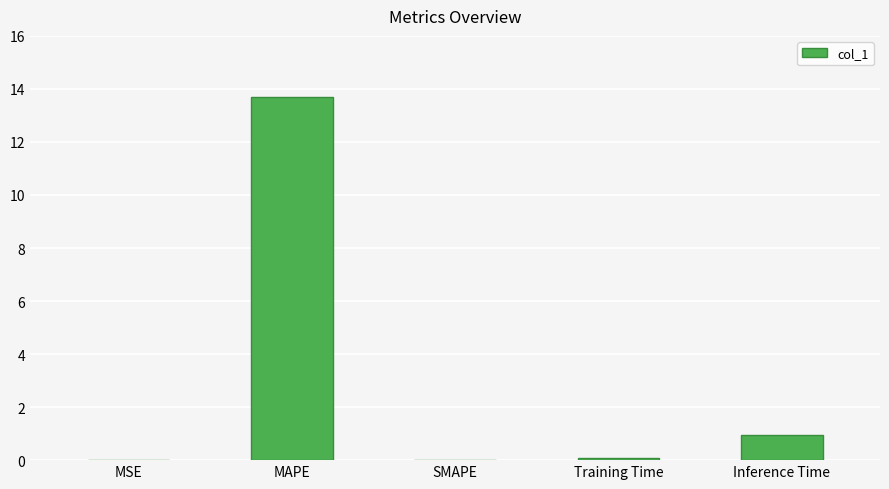

Where is the data nearest to the value 6?

Inference Time